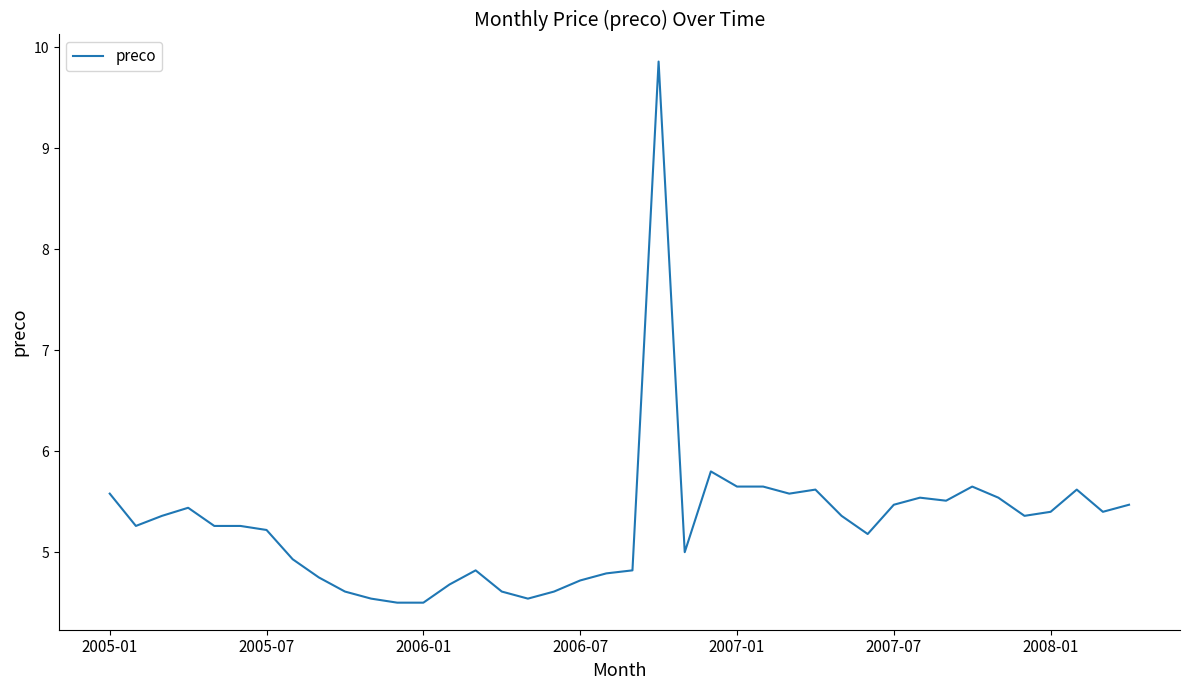

What is the smallest value displayed?

4.5